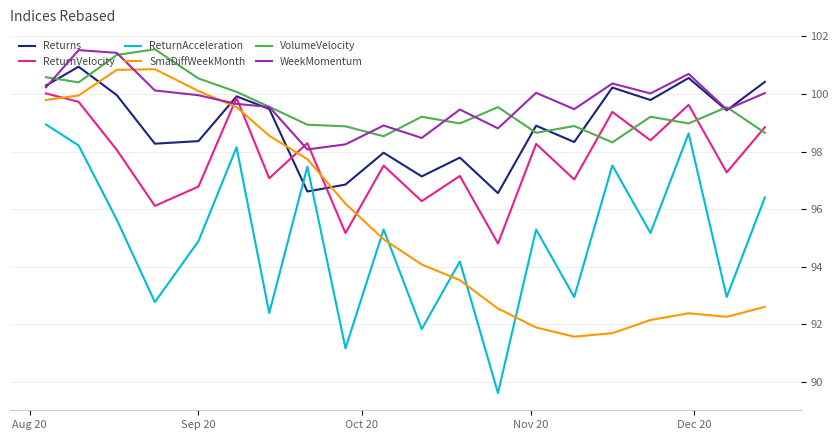

What is the smallest value displayed?

89.6